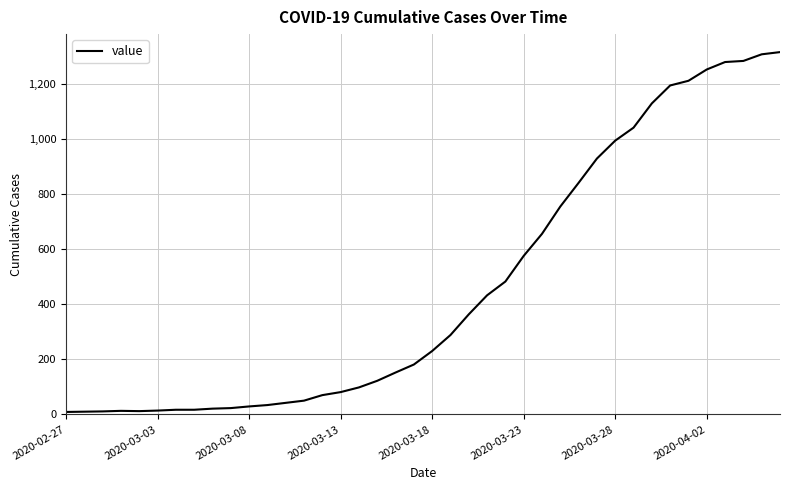

What is the maximum value shown in the chart?

1314